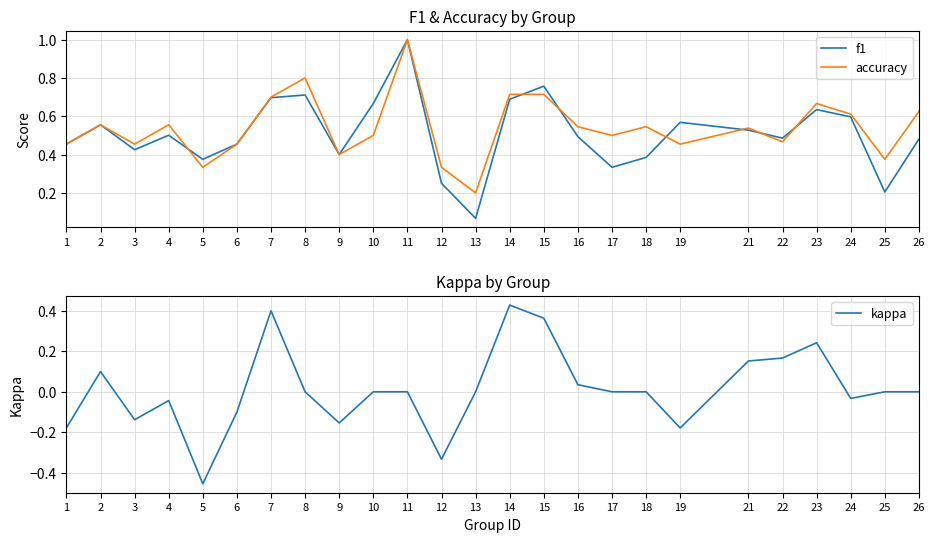

The f1 series shows 0.1 at 22. True or false?

False